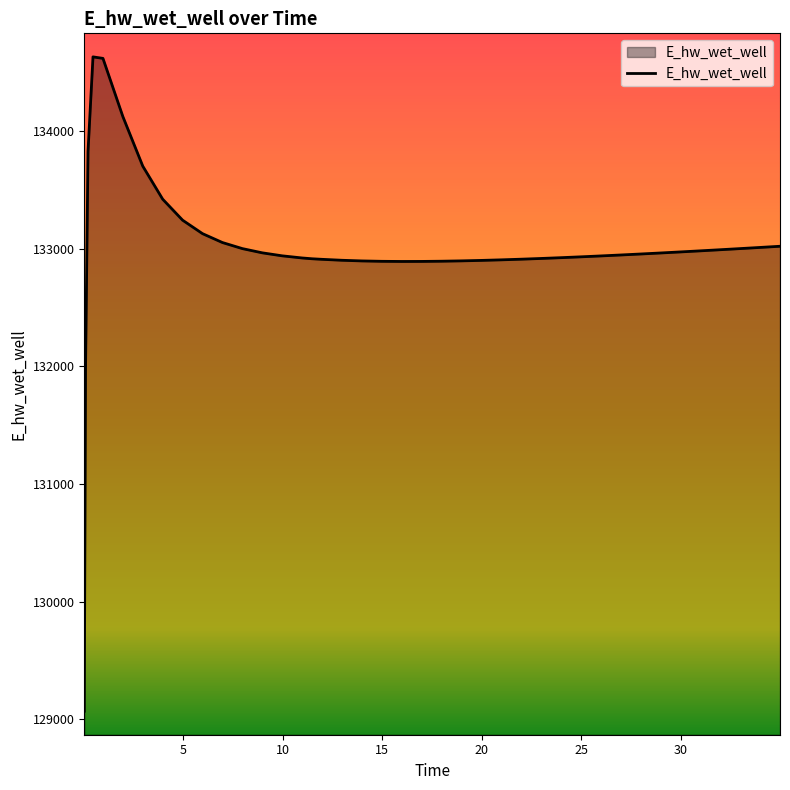

What is the difference between the maximum and minimum values?

5557.9